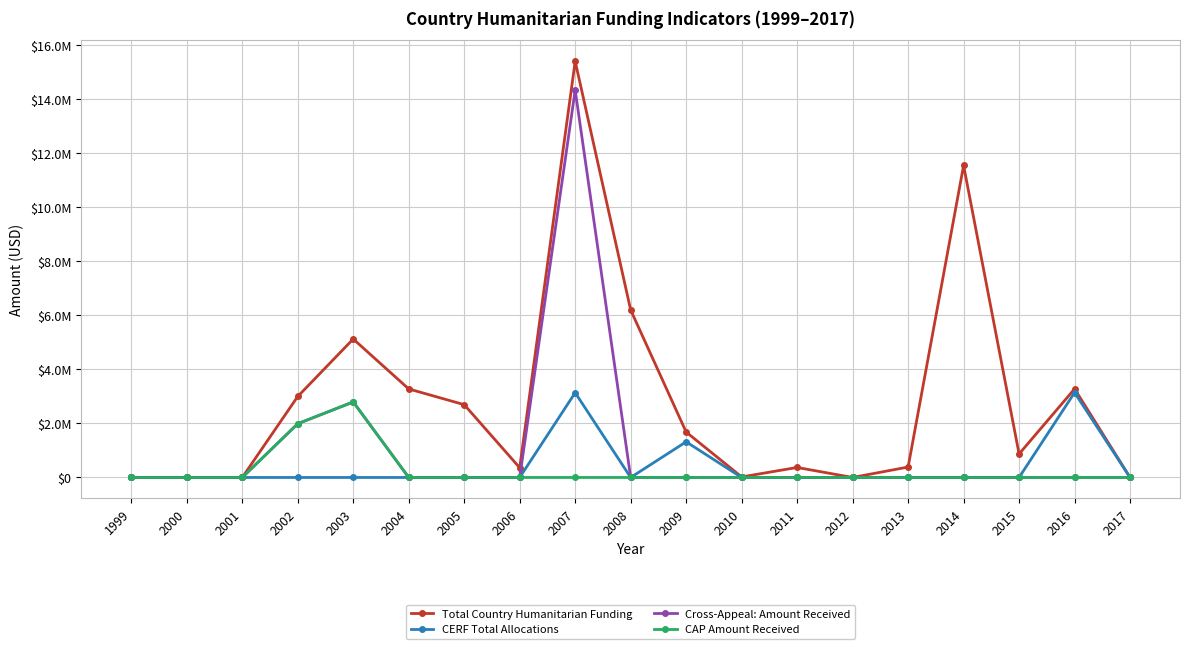

Reading left to right, transcribe all the data shown in this chart.

Total Country Humanitarian Funding: 1999=0	2000=0	2001=0	2002=2997470	2003=5124035	2004=3276210	2005=2694140	2006=360000	2007=15401357	2008=6198149	2009=1681003	2010=20000	2011=370370	2012=0	2013=386126	2014=11545100	2015=869984	2016=3277619	2017=0
CERF Total Allocations: 1999=0	2000=0	2001=0	2002=0	2003=0	2004=0	2005=0	2006=0	2007=3136815	2008=0	2009=1320110	2010=0	2011=0	2012=0	2013=0	2014=0	2015=0	2016=3141908	2017=0
Cross-Appeal: Amount Received: 1999=0	2000=0	2001=0	2002=1989040	2003=2794790	2004=0	2005=0	2006=0	2007=14335743	2008=0	2009=0	2010=0	2011=0	2012=0	2013=0	2014=0	2015=0	2016=0	2017=0
CAP Amount Received: 1999=0	2000=0	2001=0	2002=1989040	2003=2794790	2004=0	2005=0	2006=0	2007=0	2008=0	2009=0	2010=0	2011=0	2012=0	2013=0	2014=0	2015=0	2016=0	2017=0